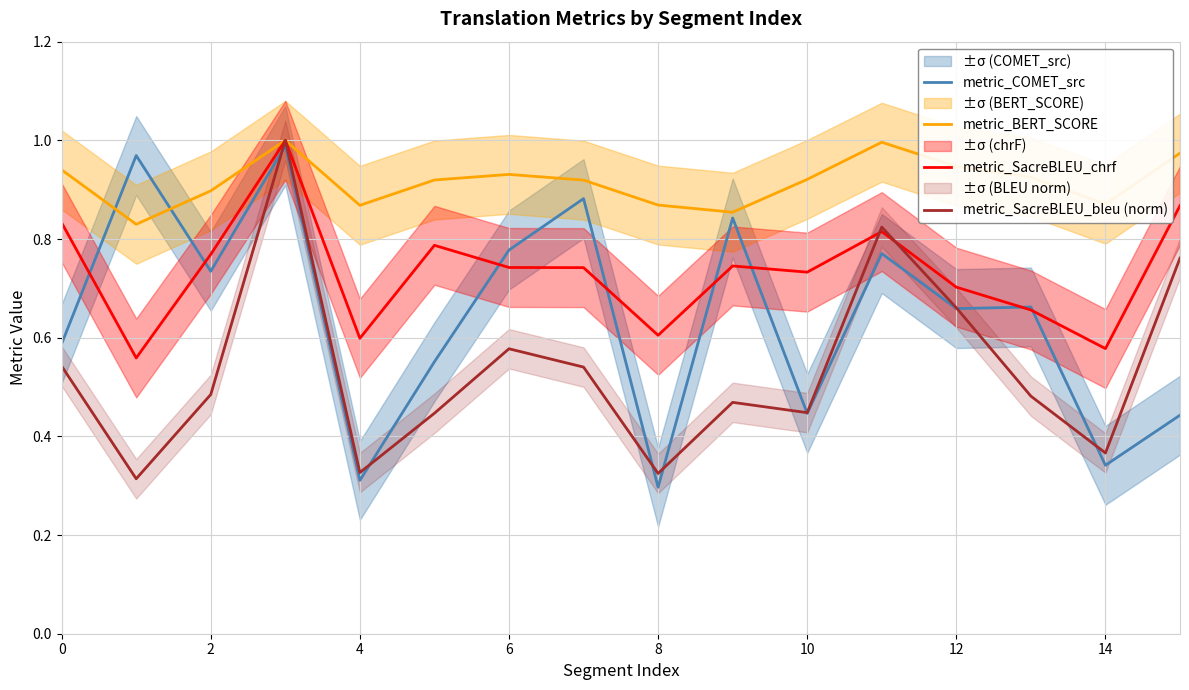

True or false: metric_SacreBLEU_bleu (norm) and metric_BERT_SCORE cross at least once.

False